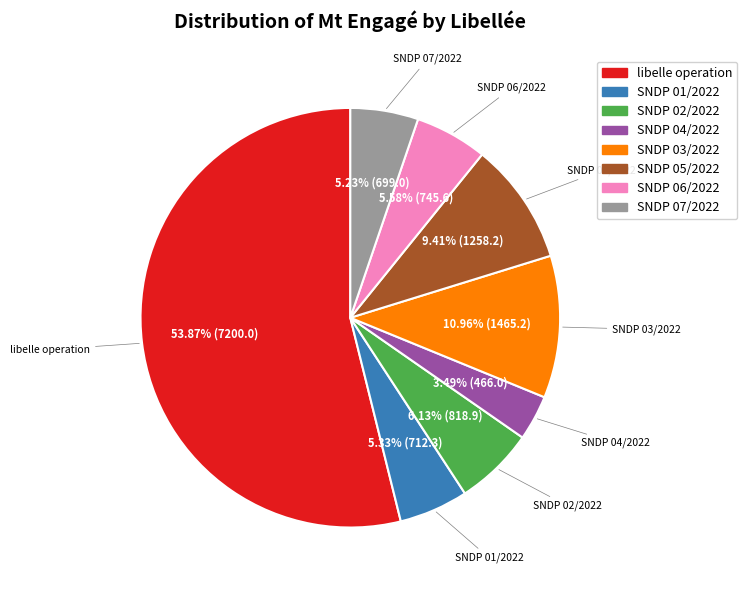

Is there a majority slice in this chart?

Yes